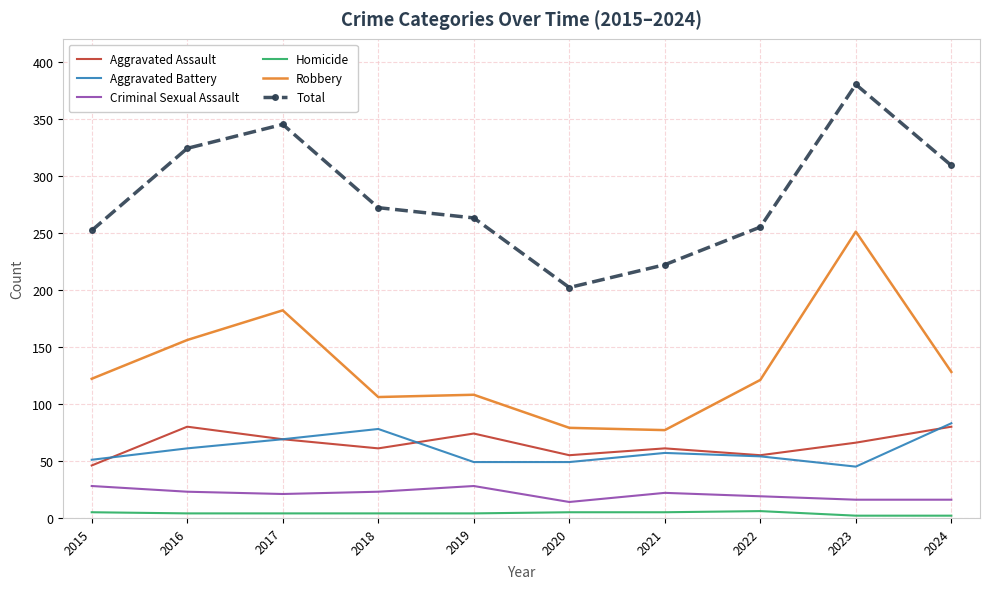

At which category is the sum across all series the highest?

2023